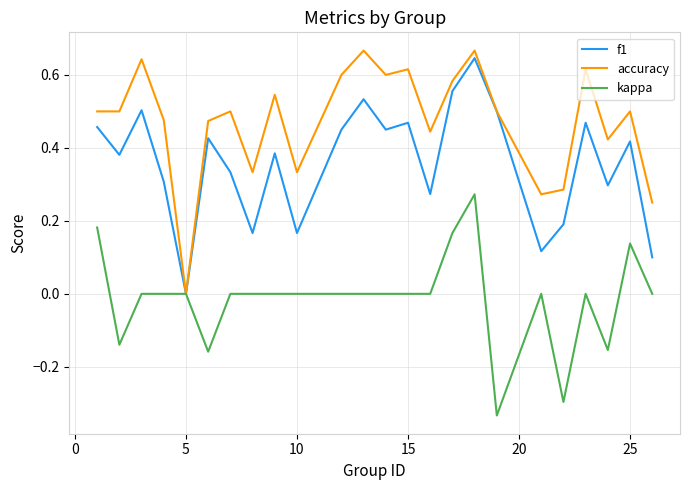

How many values in the f1 series exceed 0?

23